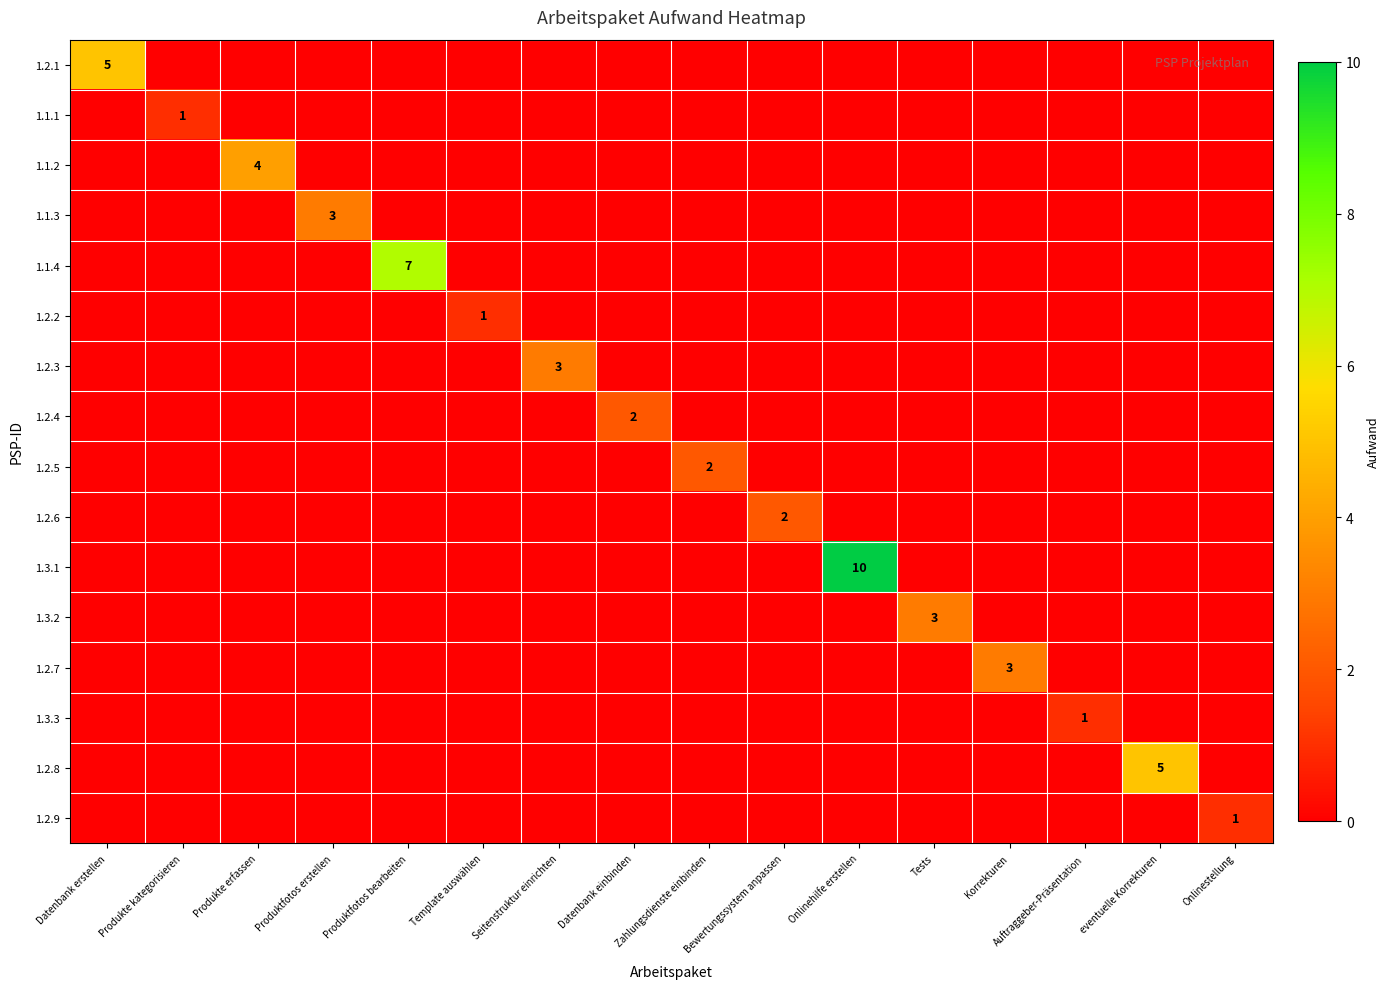

At which category is the sum across all series the highest?

Onlinehilfe erstellen